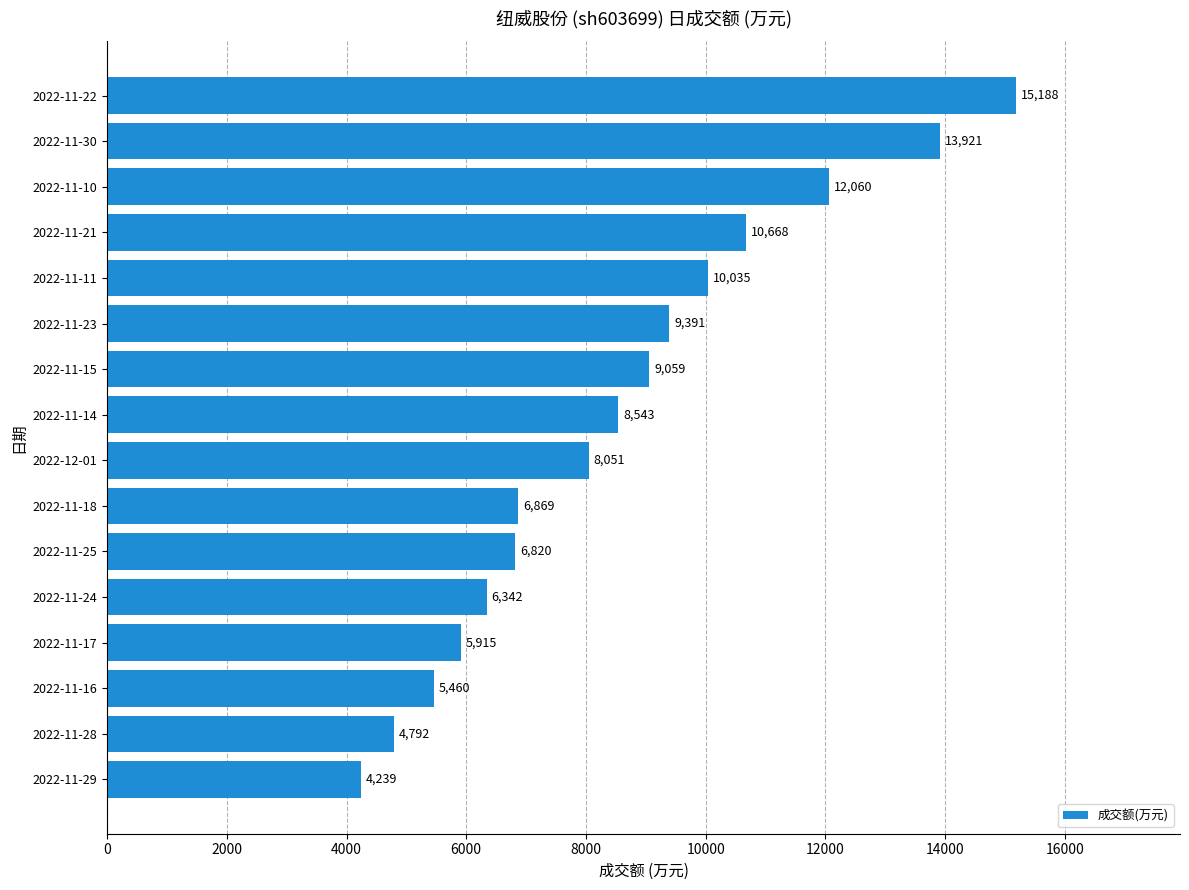

Between 2022-11-22 and 2022-11-14, which is larger?

2022-11-22